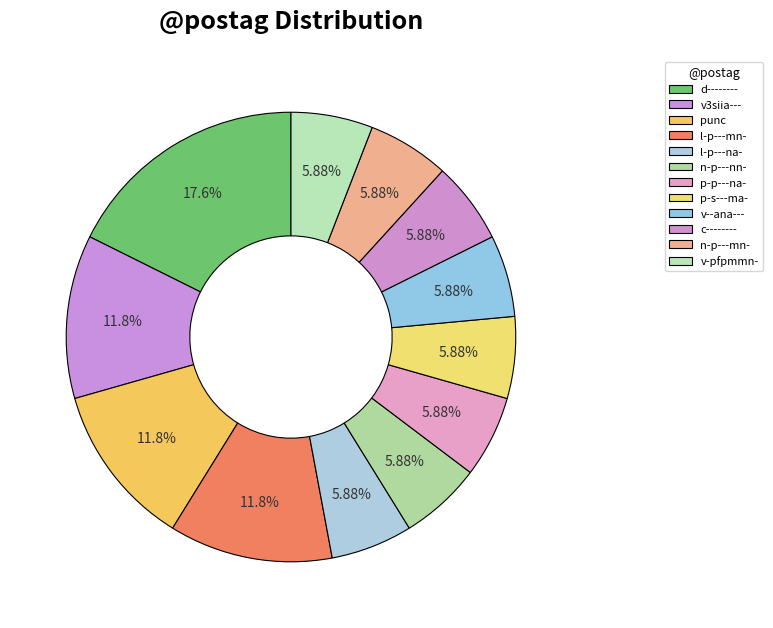

What is the total percentage of punc and v--ana---?

17.6%